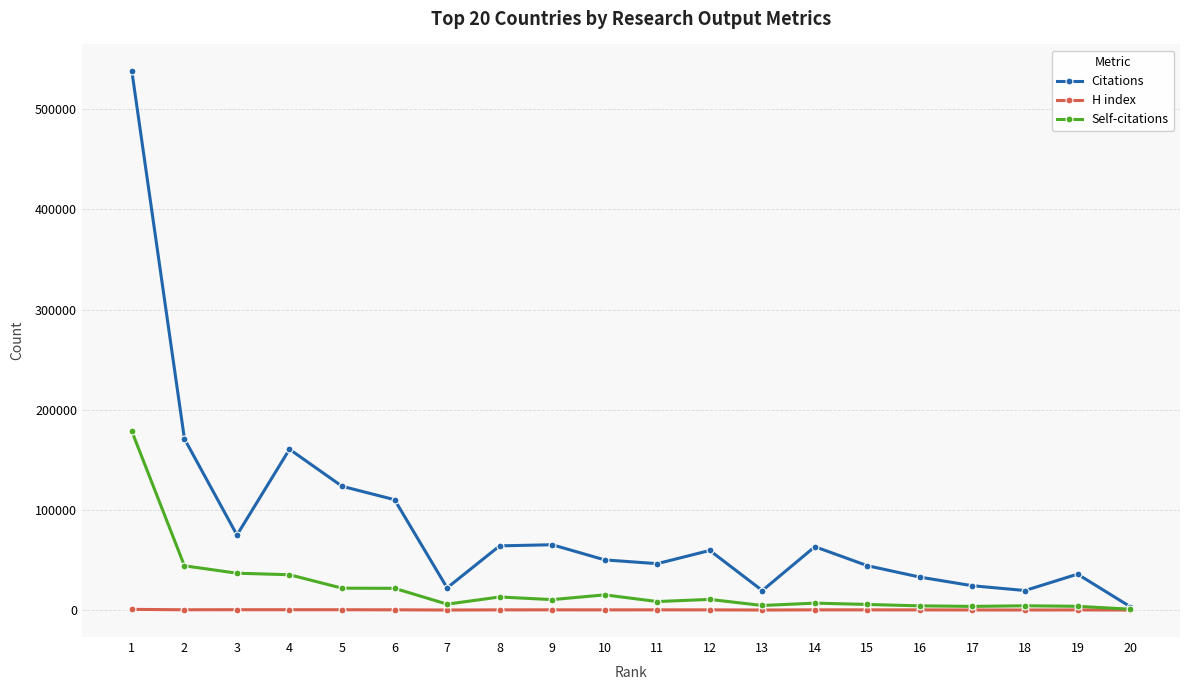

What is the maximum value shown in the chart?

537644